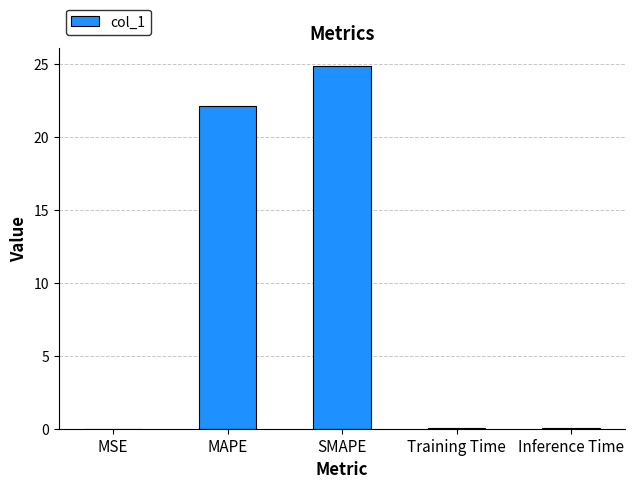

Where is the data nearest to the value 12?

MAPE